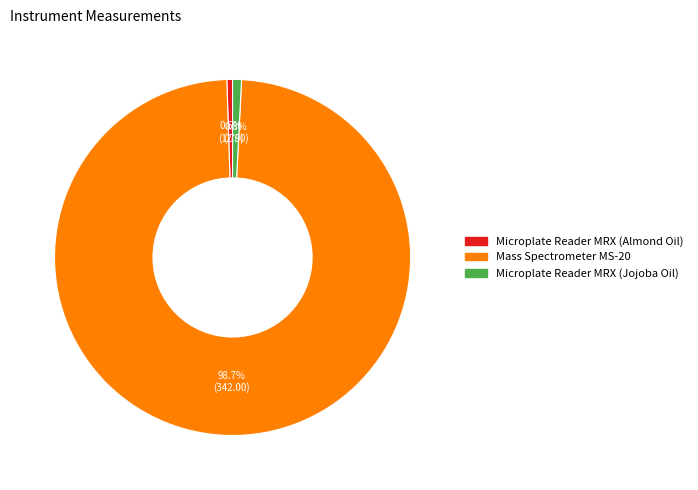

What is the total percentage of Microplate Reader MRX (Jojoba Oil) and Microplate Reader MRX (Almond Oil)?

1.3%